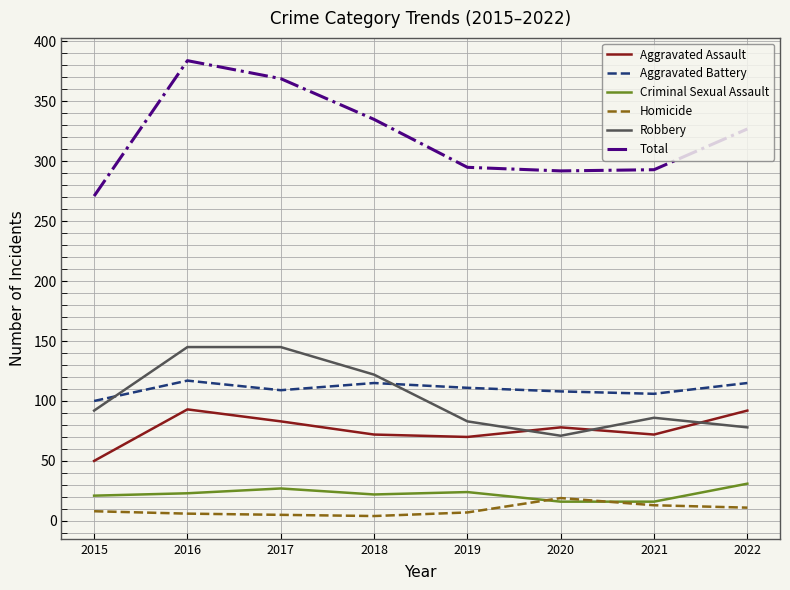

Rank the series by their maximum value, from lowest to highest.

Homicide, Criminal Sexual Assault, Aggravated Assault, Aggravated Battery, Robbery, Total